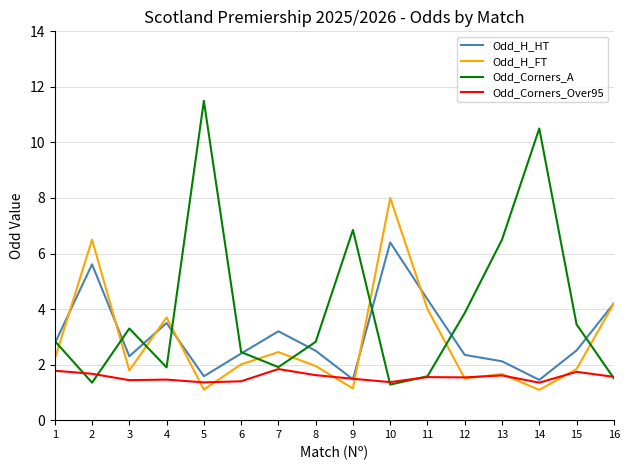

At which label does Odd_Corners_A first exceed 2?

1